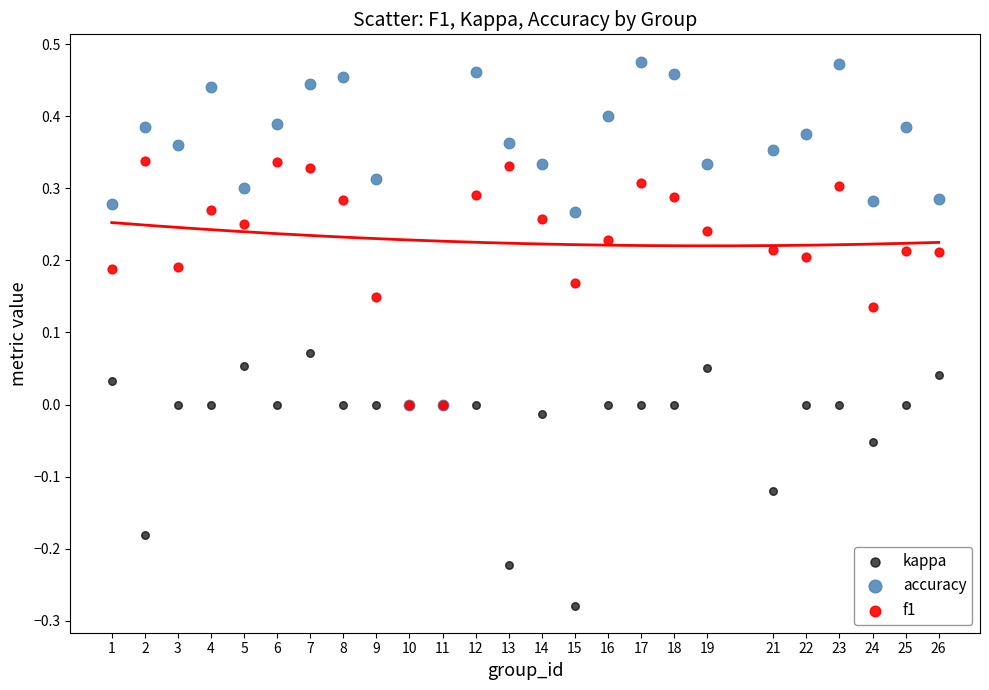

What are all the series names shown in the legend?

kappa, accuracy, f1